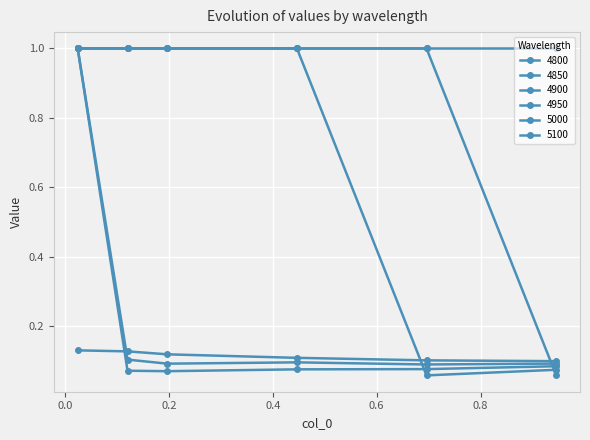

Count the number of categories in the chart.

6